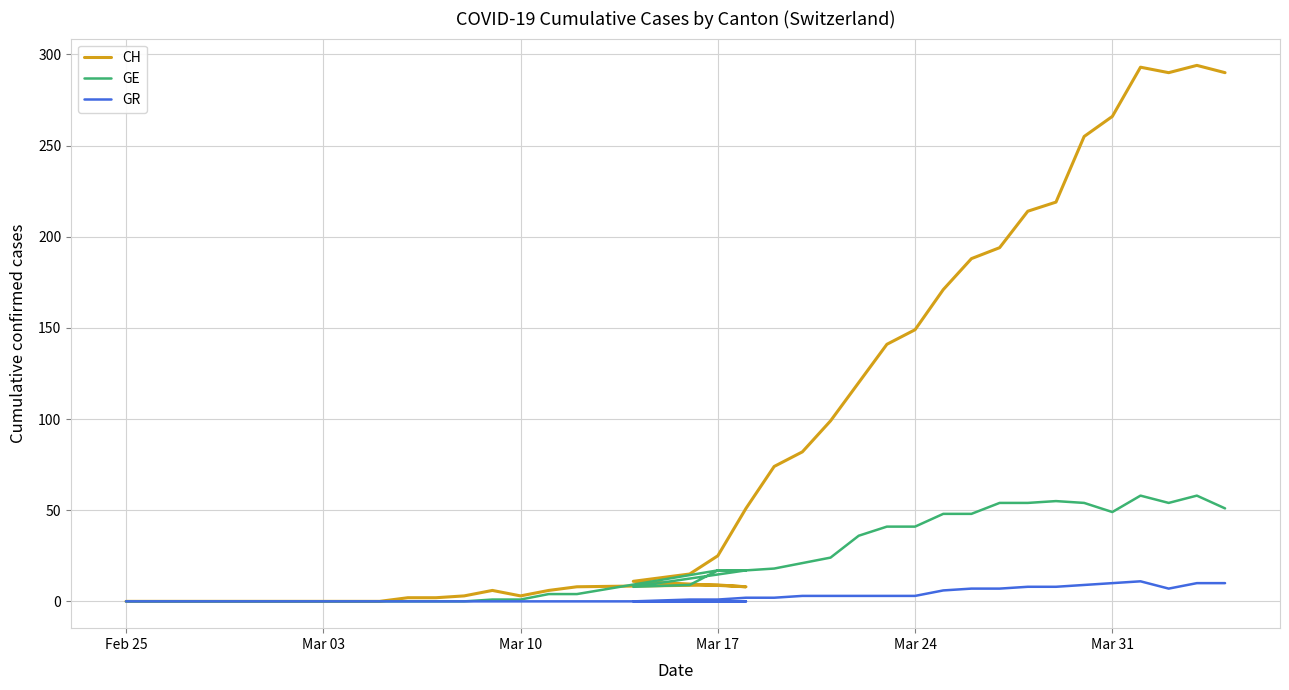

The GE series shows 1 at Mar 10. True or false?

True